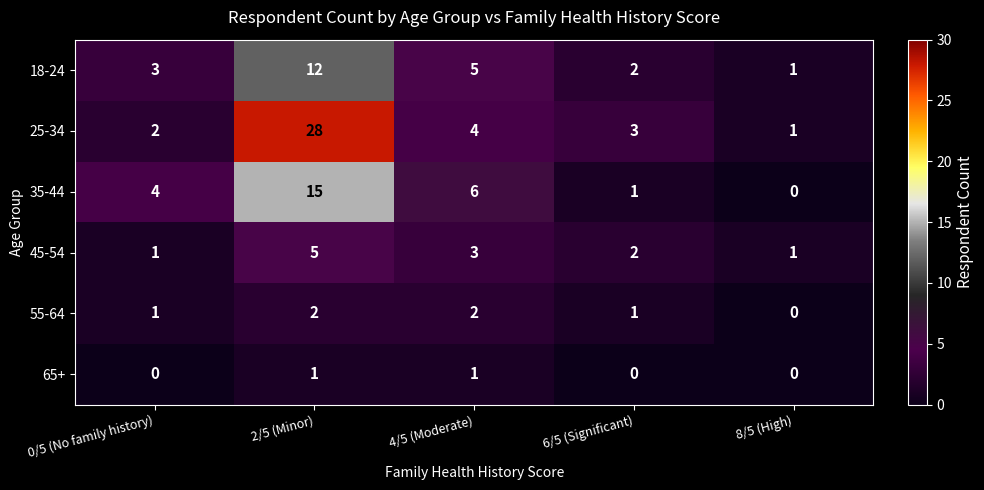

What is the greatest value displayed?

28